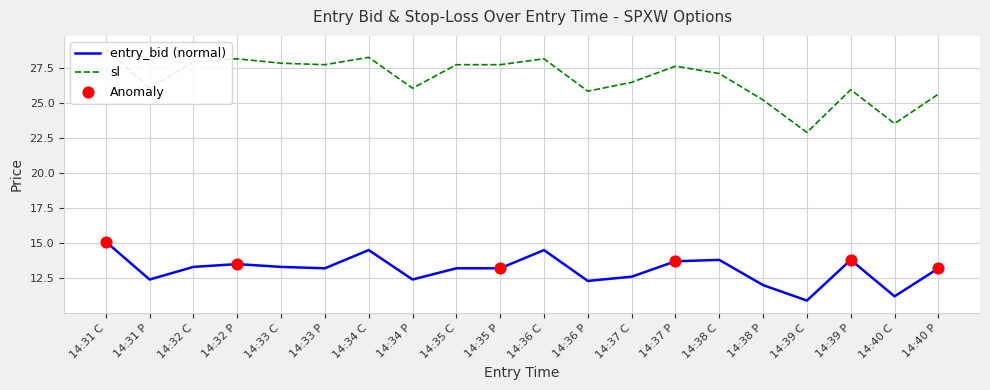

Is the value of entry_bid at 14:36 C greater than the value of sl at 14:36 P?

No